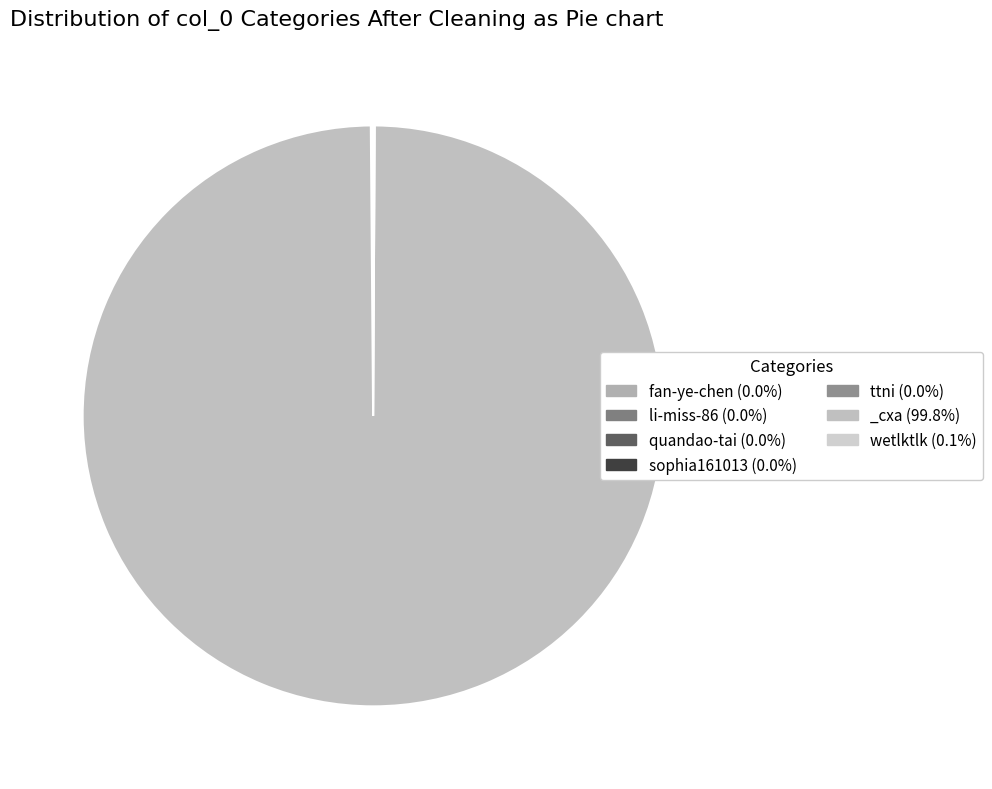

What is the ratio of the value at _cxa to the value at ttni?

19454.0